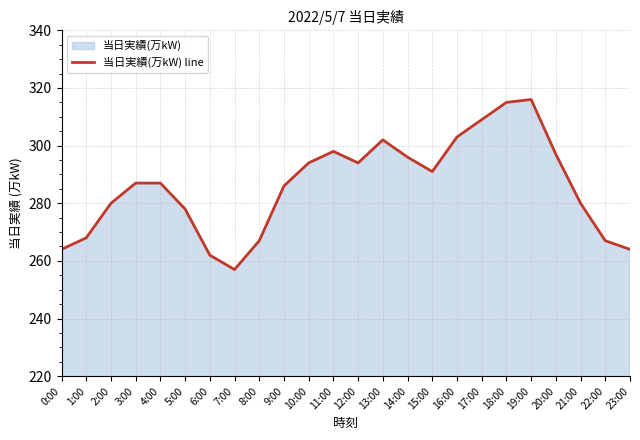

What is the label of the 23rd point from the left?

22:00